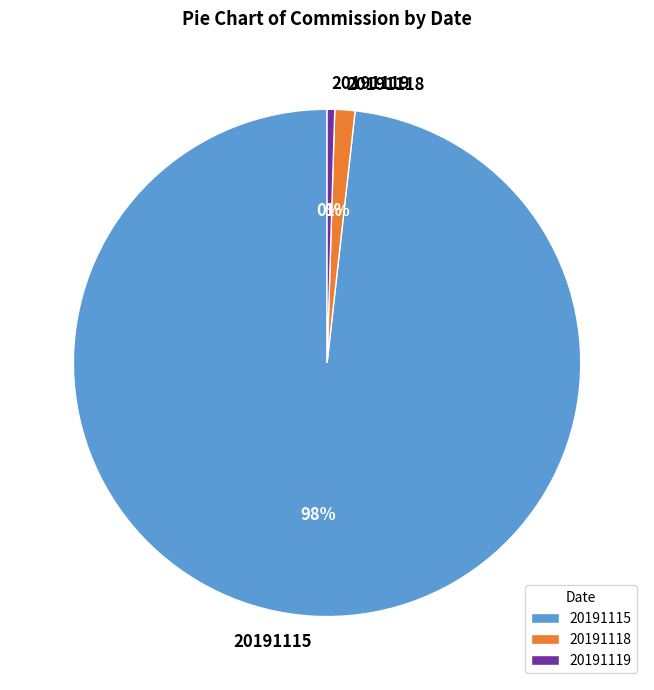

Which slice is the largest?

20191115